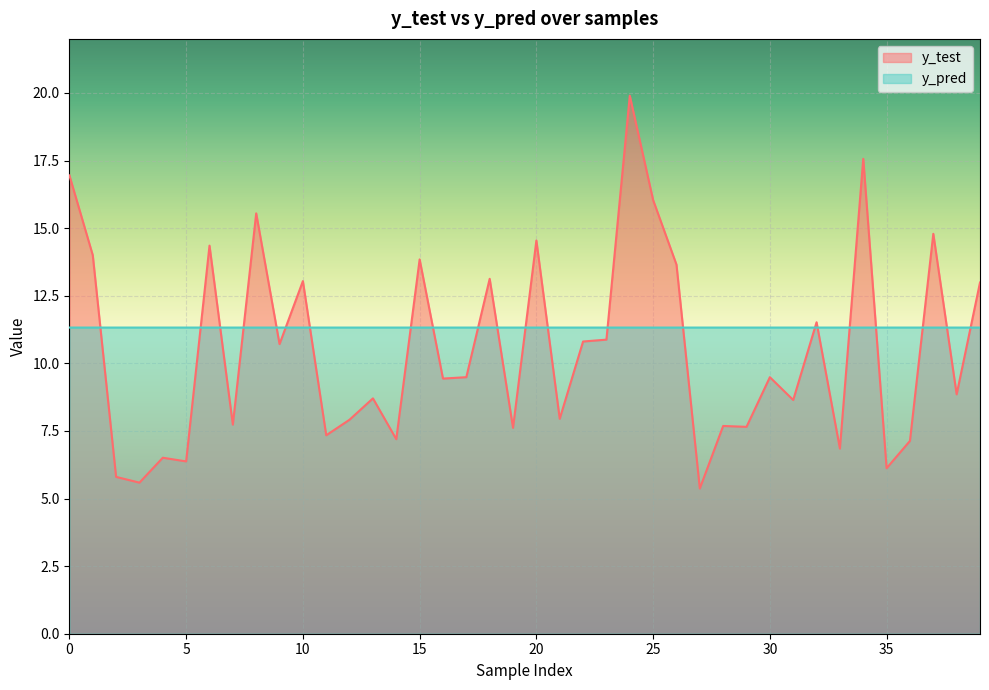

Does the chart display data point markers on the line(s)?

No